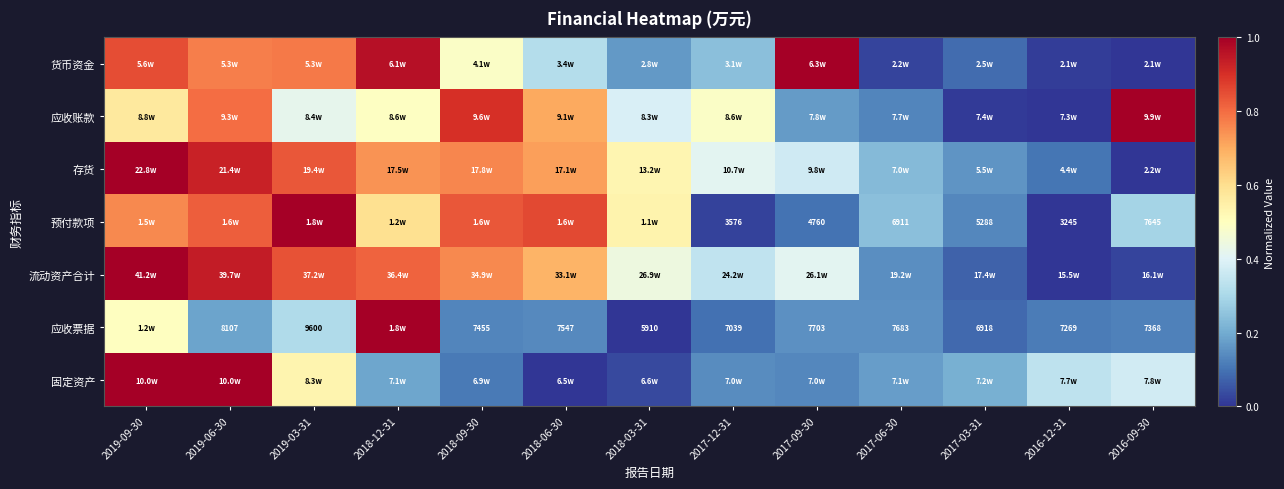

Which category has the lowest value in the 固定资产 series?

2018-06-30